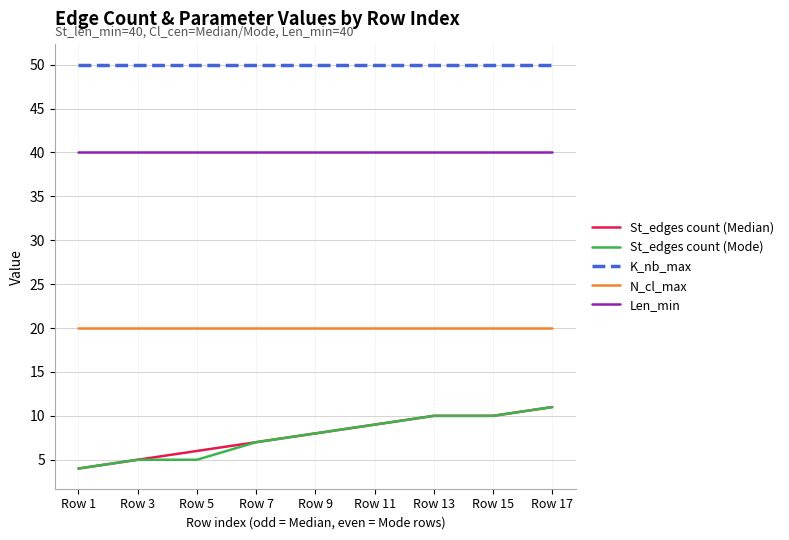

Reading left to right, transcribe all the data shown in this chart.

St_edges count (Median): Row 1=4	Row 3=5	Row 5=6	Row 7=7	Row 9=8	Row 11=9	Row 13=10	Row 15=10	Row 17=11
St_edges count (Mode): Row 1=4	Row 3=5	Row 5=5	Row 7=7	Row 9=8	Row 11=9	Row 13=10	Row 15=10	Row 17=11
K_nb_max: Row 1=50	Row 3=50	Row 5=50	Row 7=50	Row 9=50	Row 11=50	Row 13=50	Row 15=50	Row 17=50
N_cl_max: Row 1=20	Row 3=20	Row 5=20	Row 7=20	Row 9=20	Row 11=20	Row 13=20	Row 15=20	Row 17=20
Len_min: Row 1=40	Row 3=40	Row 5=40	Row 7=40	Row 9=40	Row 11=40	Row 13=40	Row 15=40	Row 17=40